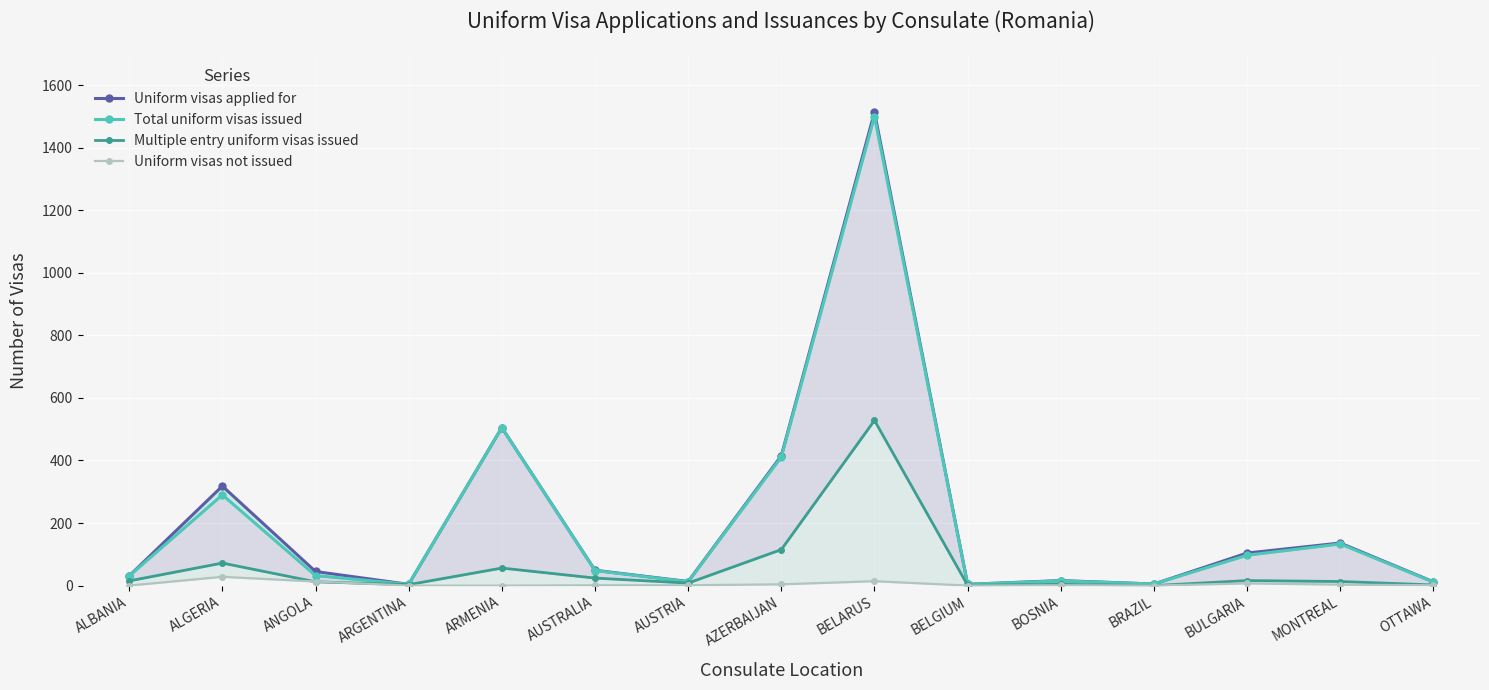

The value of Total uniform visas issued at OTTAWA is 11. True or false?

True